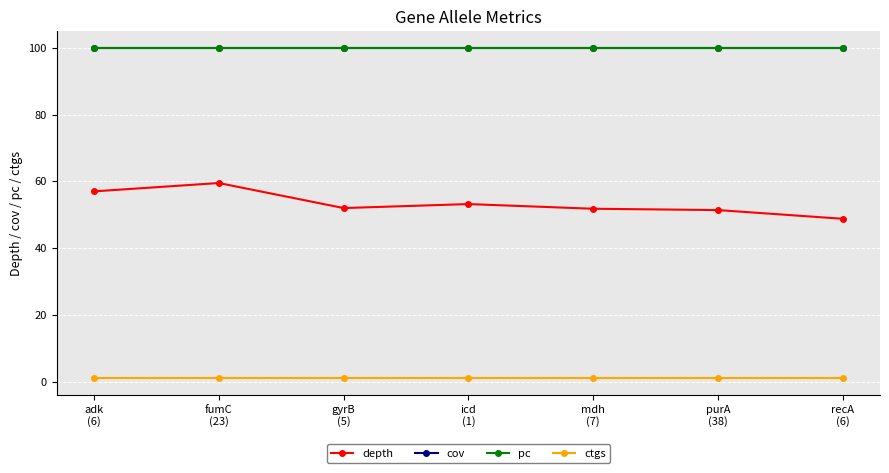

How many lines are shown in the chart?

4